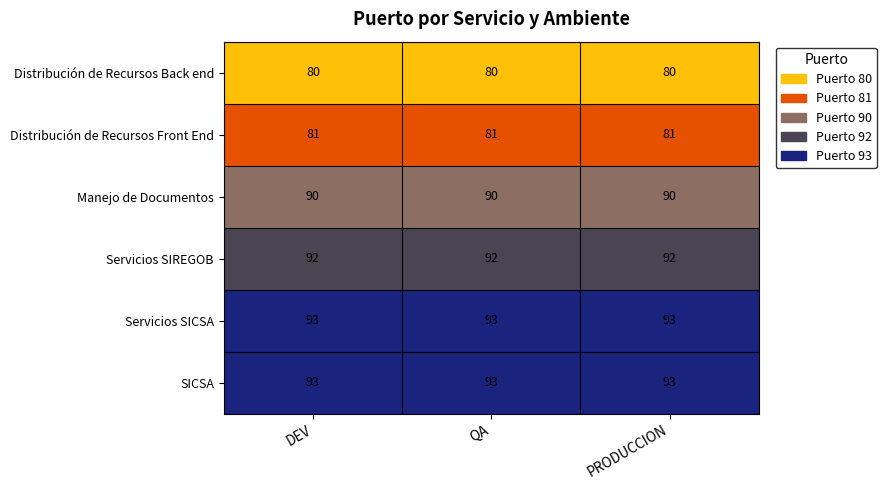

Is the value of SICSA at QA greater than the value of Distribución de Recursos Front End at PRODUCCION?

Yes